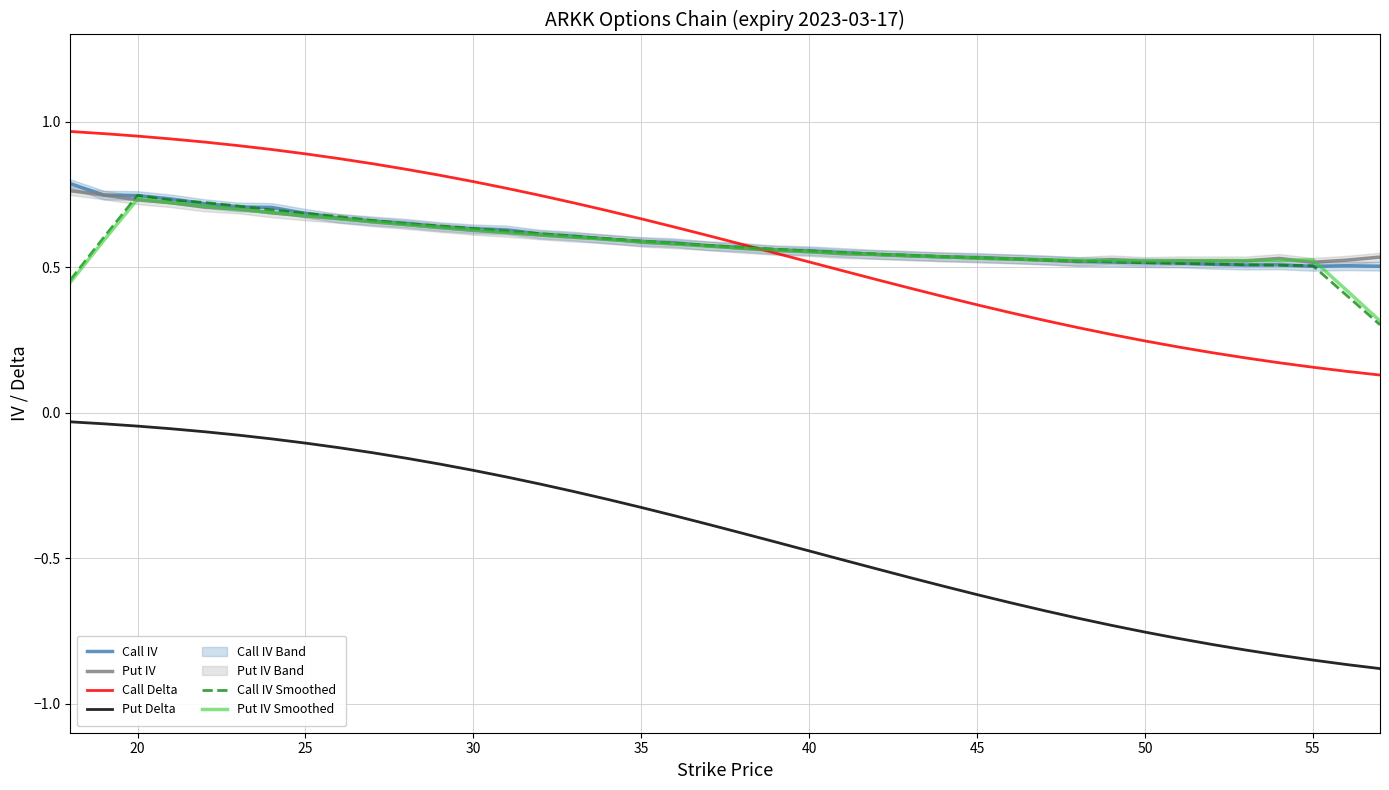

The Put IV Smoothed series shows 0.8 at 45. True or false?

False